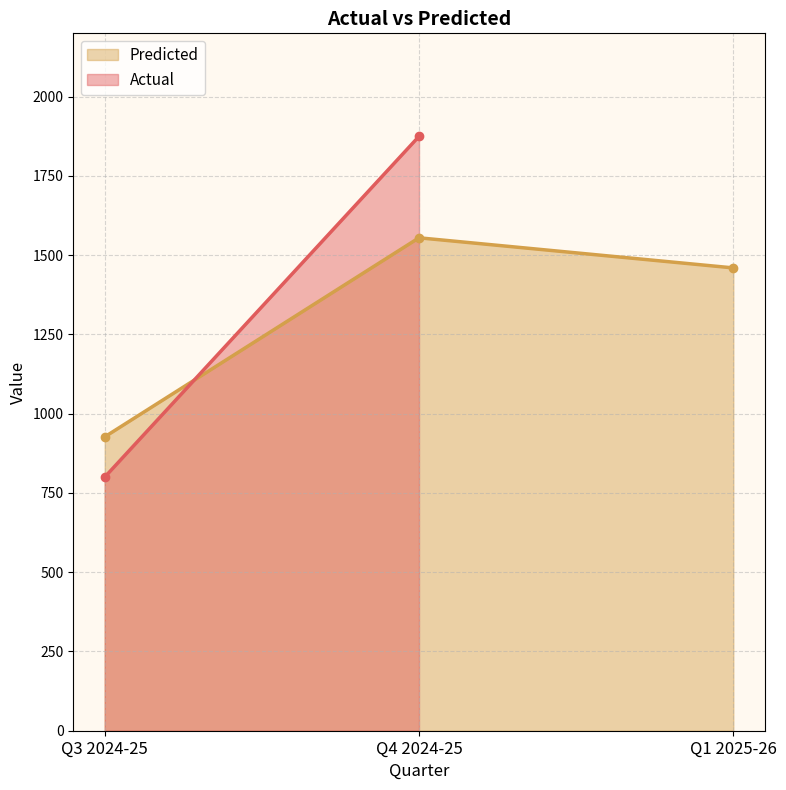

What is the label of the 2nd point from the right?

Q4 2024-25